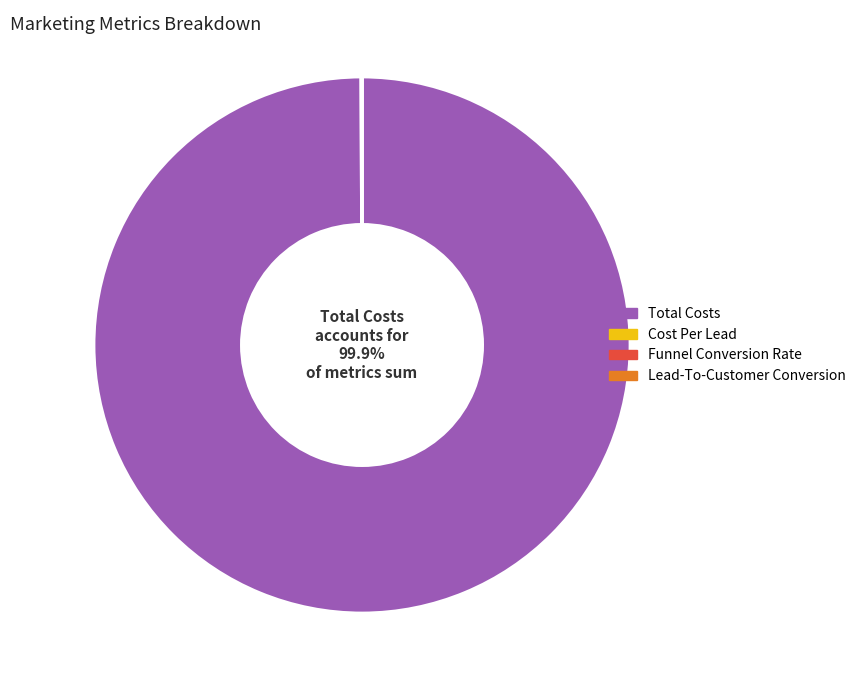

What is the majority slice?

Total Costs